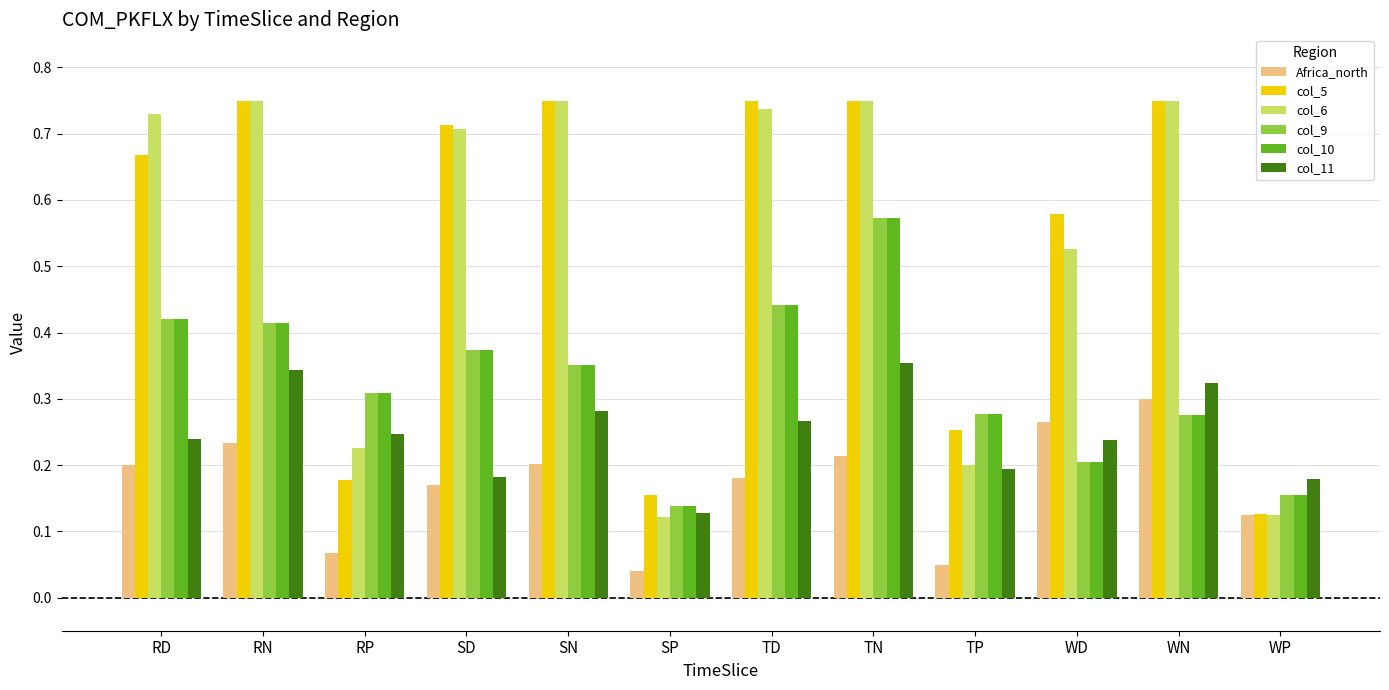

Which series has the largest range (max minus min)?

col_6